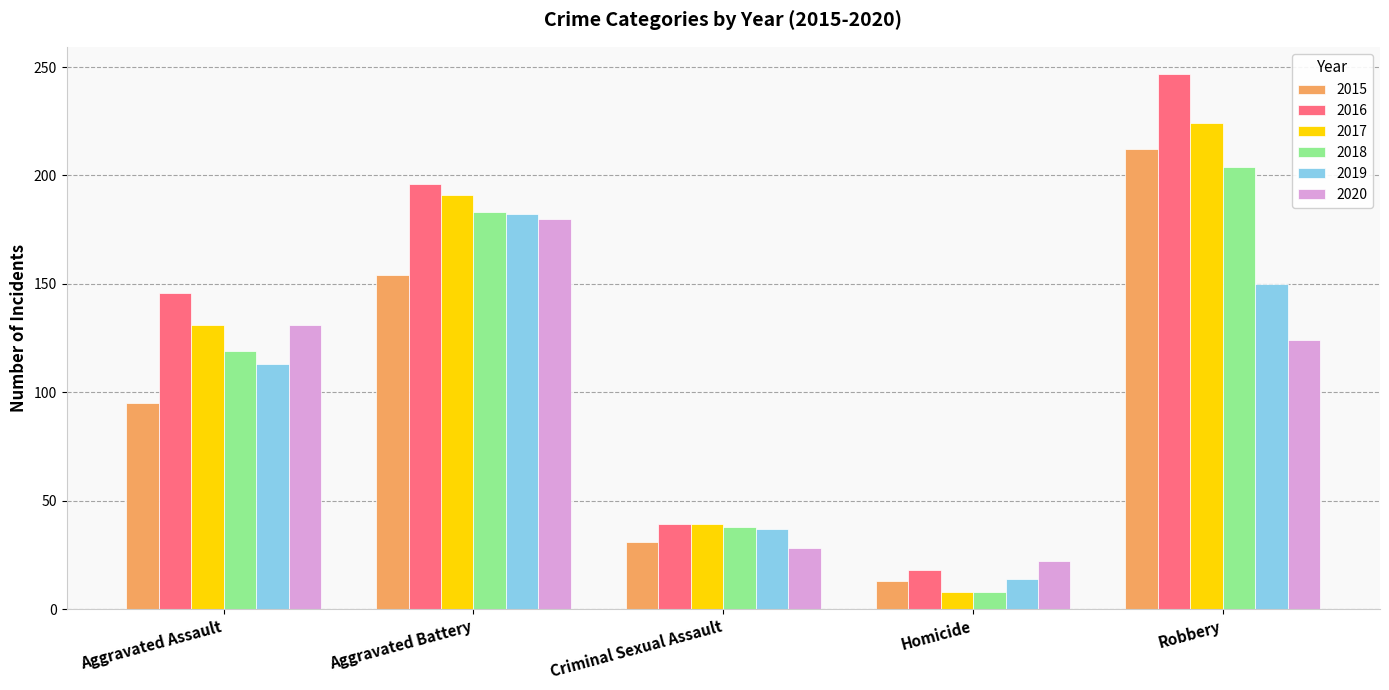

What is the difference between the maximum and minimum values in the 2018 series?

196